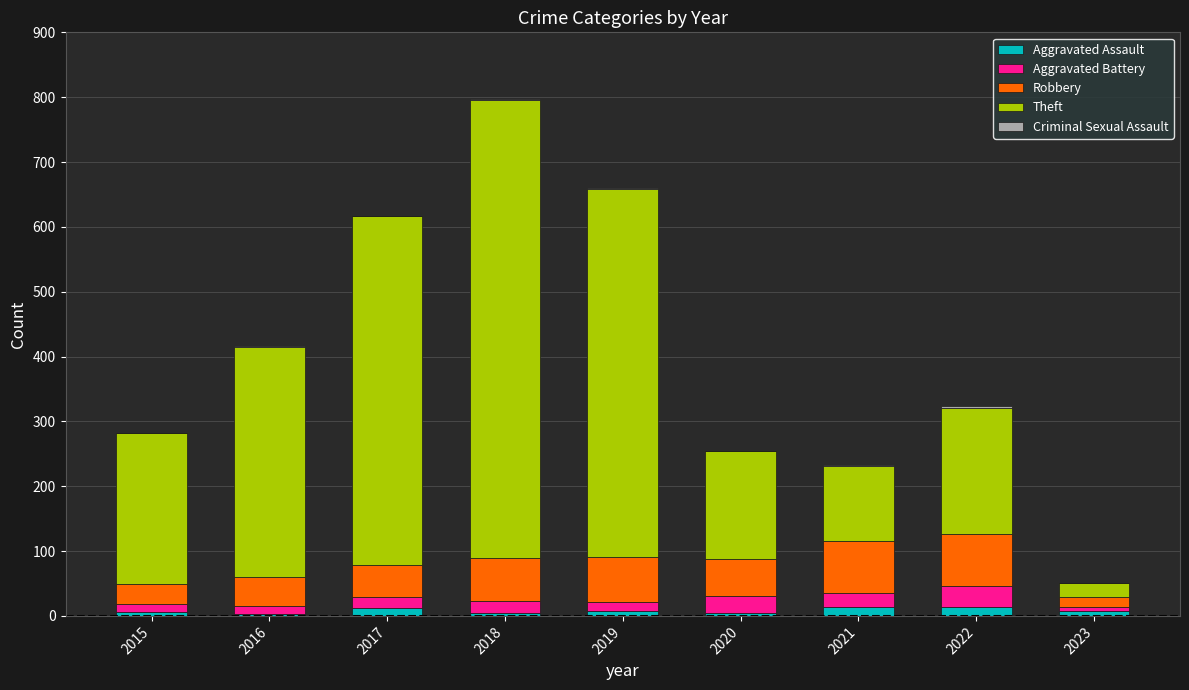

What is the sum of all Aggravated Assault values?

73